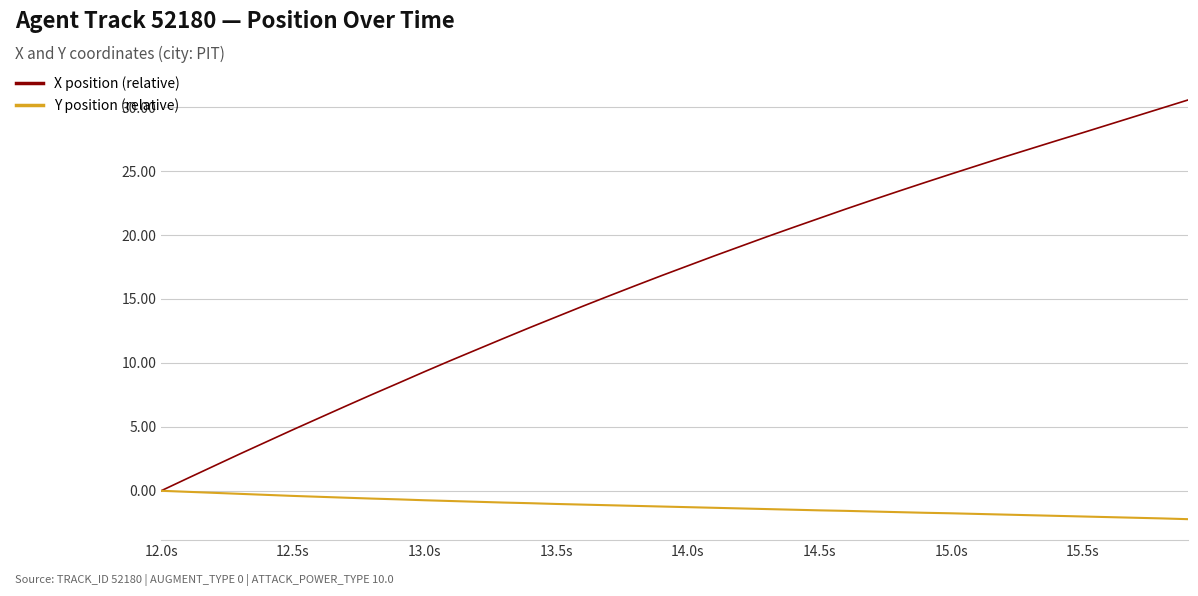

What is the highest value of the X position (relative) series?

30.6